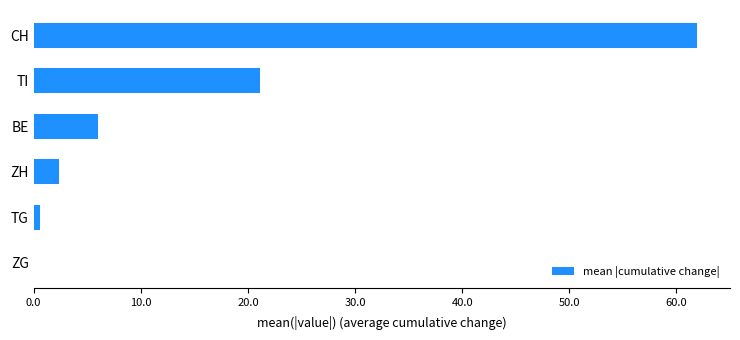

Where is the data nearest to the value 30?

TI